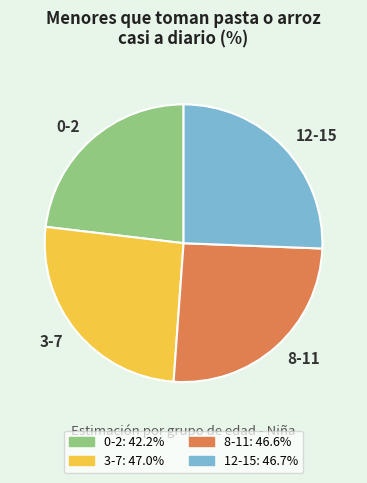

Between 3-7 and 0-2, which is larger?

3-7